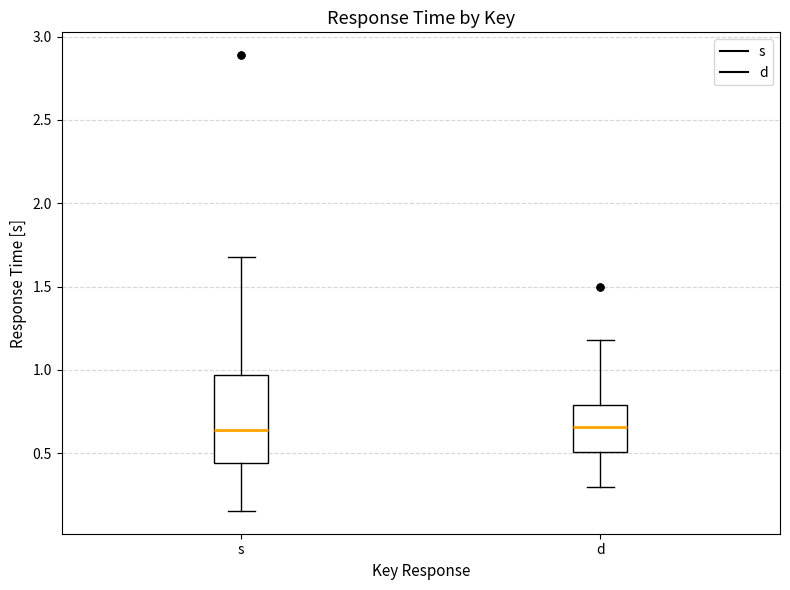

Reading left to right, read every box against the y-axis: the position of its median line, the range the box covers, and the ends of its whiskers. The values are not printed on the chart, so give them approximately, as read against the axis.

s: median 0.65, box 0.45 to 0.95, whiskers 0.15 to 1.70
d: median 0.65, box 0.50 to 0.80, whiskers 0.30 to 1.20